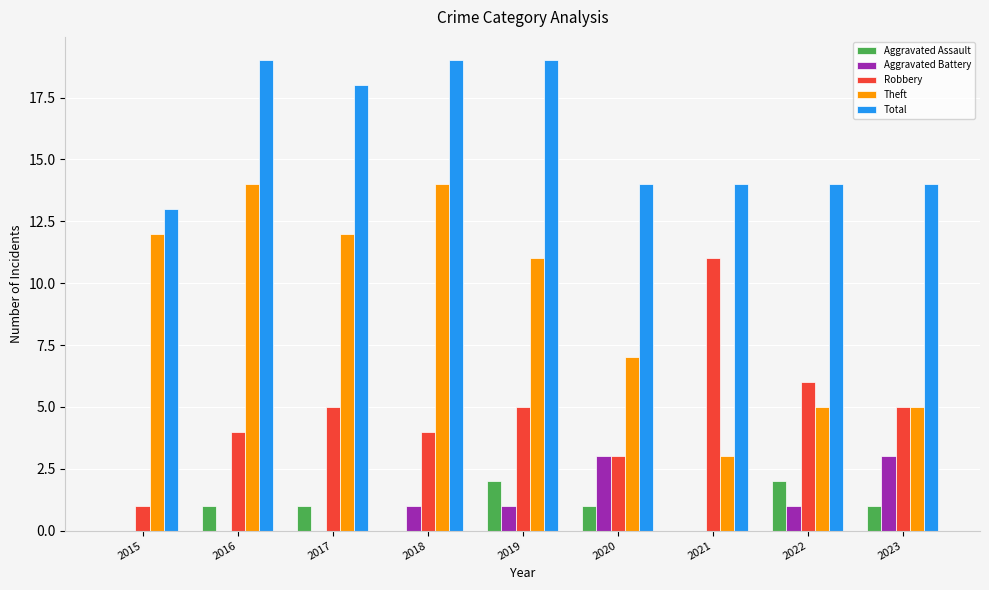

What is the greatest value displayed?

19